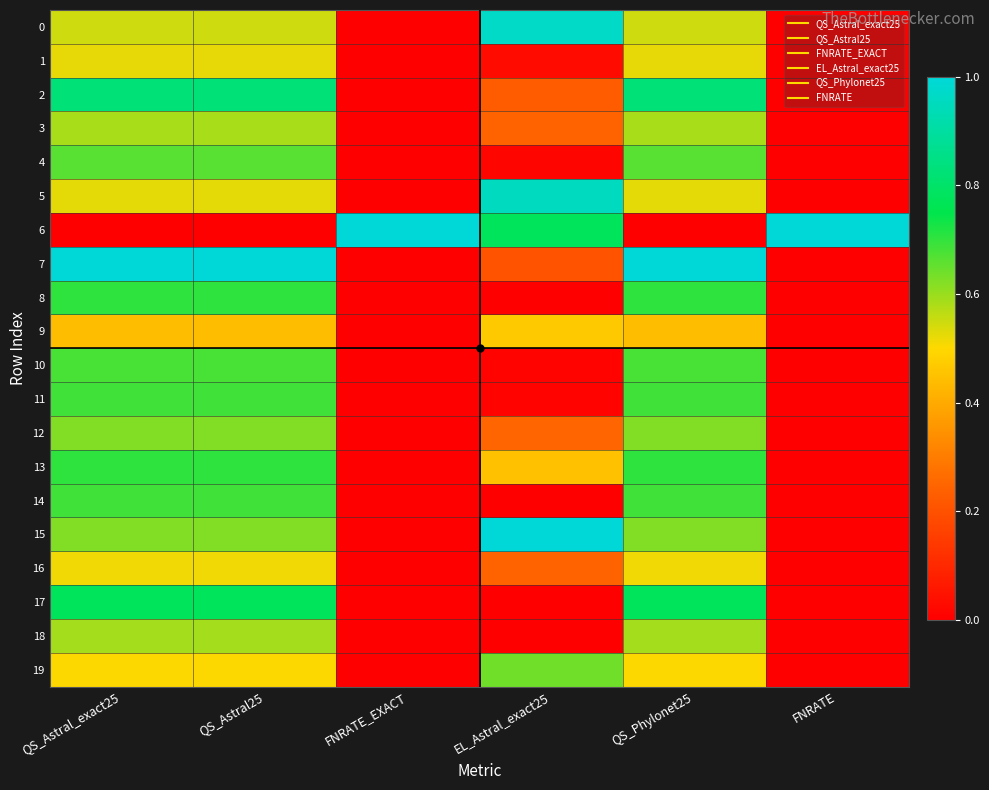

What is the spread (max minus min) of values at QS_Astral25?

1.0